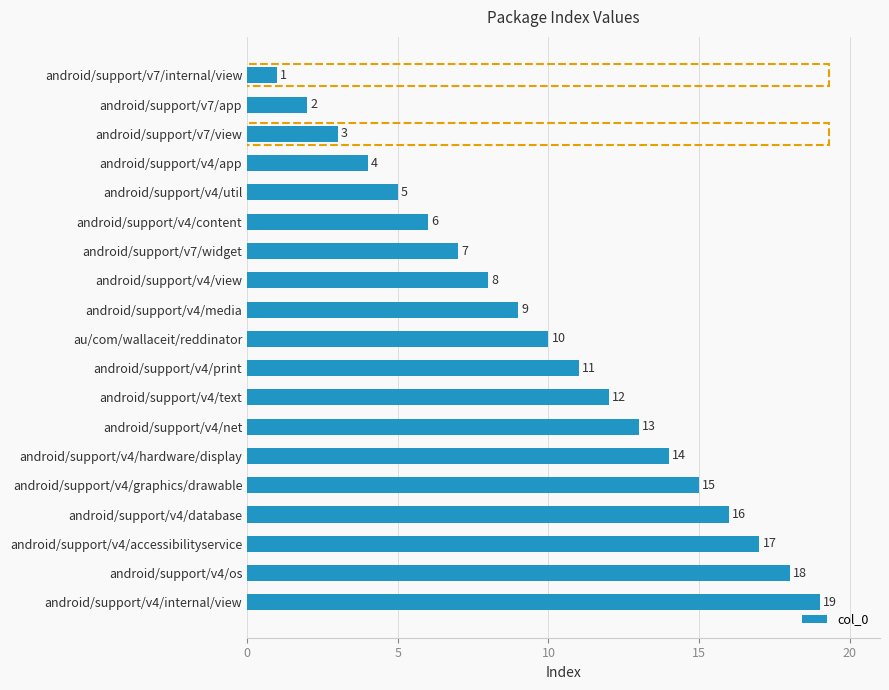

At which label is the value closest to 10?

au/com/wallaceit/reddinator